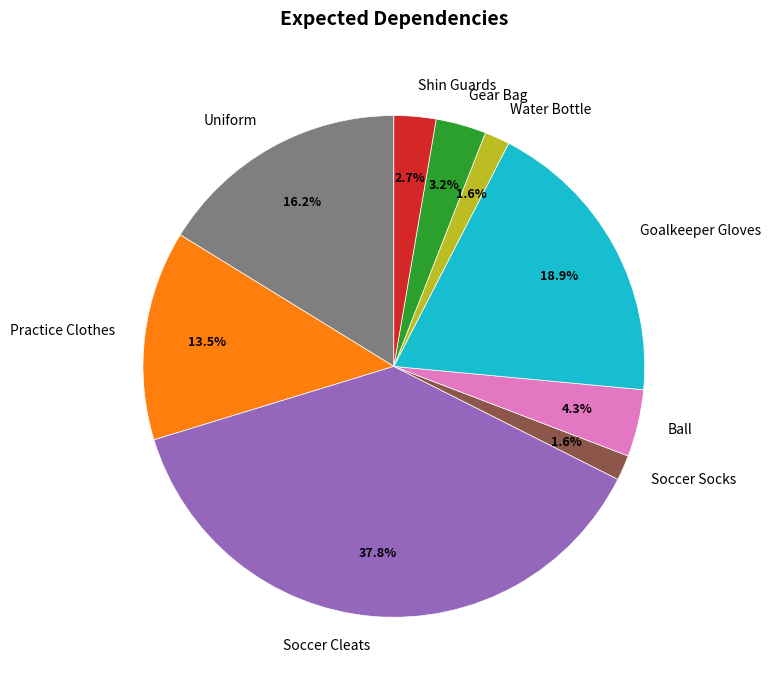

Between Goalkeeper Gloves and Soccer Socks, which is larger?

Goalkeeper Gloves